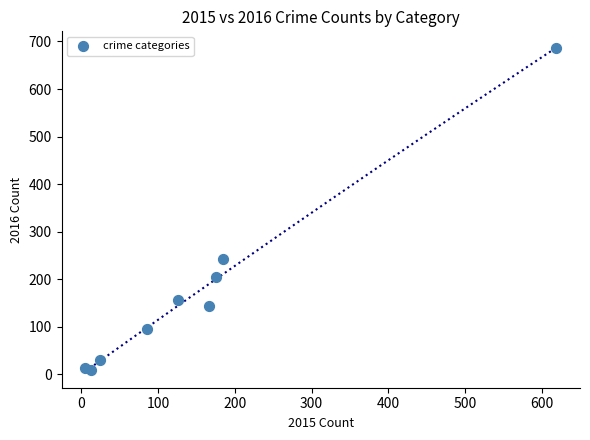

What is the range of X values (max minus min)?

614